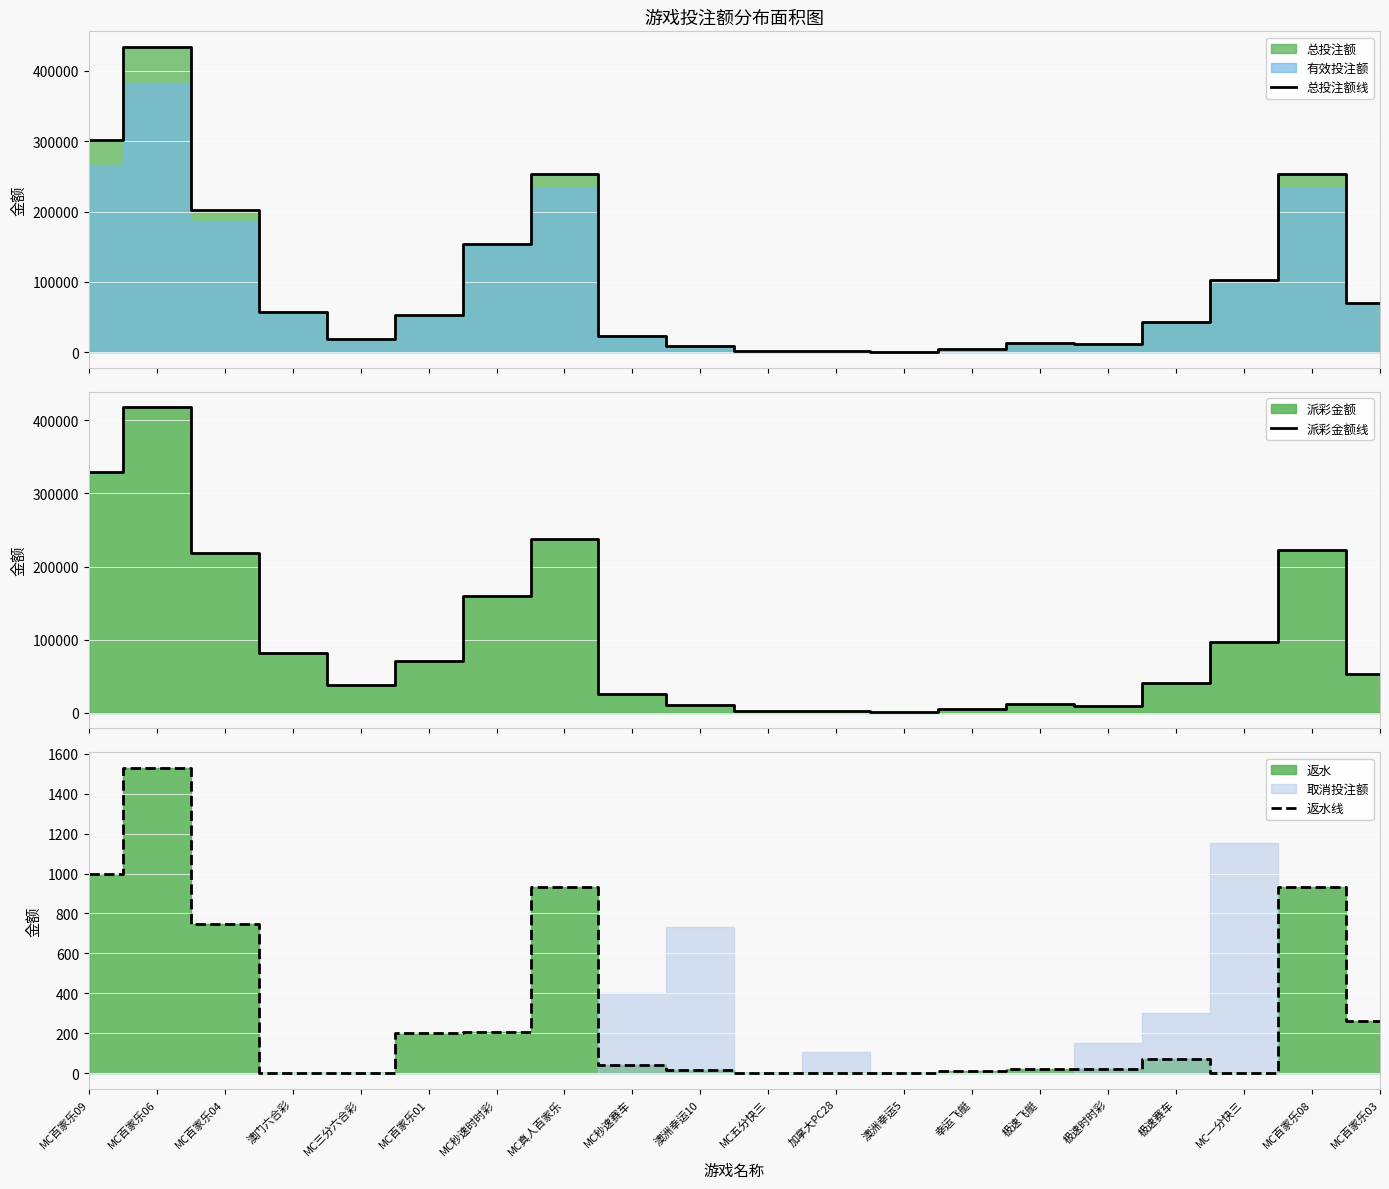

Is it true that 返水线 equals 0.0 at MC五分快三?

True